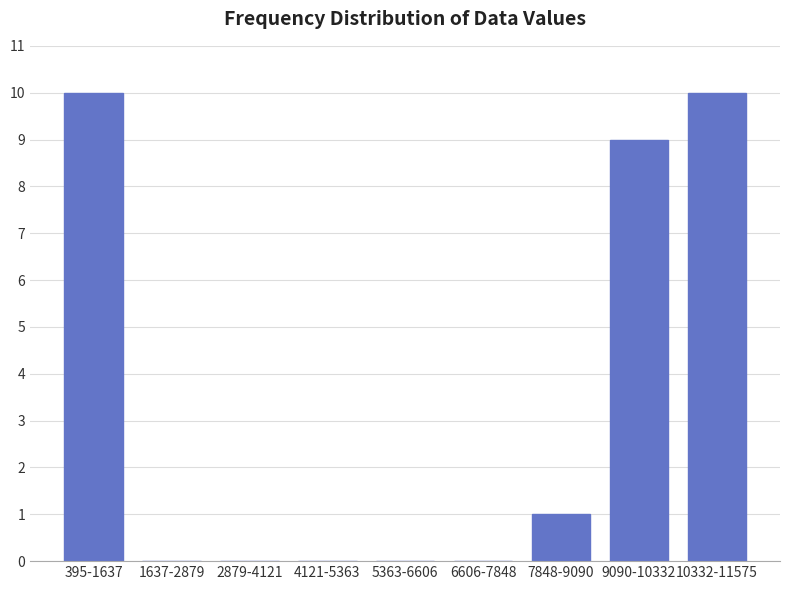

Reading left to right, list all the values displayed in this chart.

395-1637=10	1637-2879=0	2879-4121=0	4121-5363=0	5363-6606=0	6606-7848=0	7848-9090=1	9090-10332=9	10332-11575=10